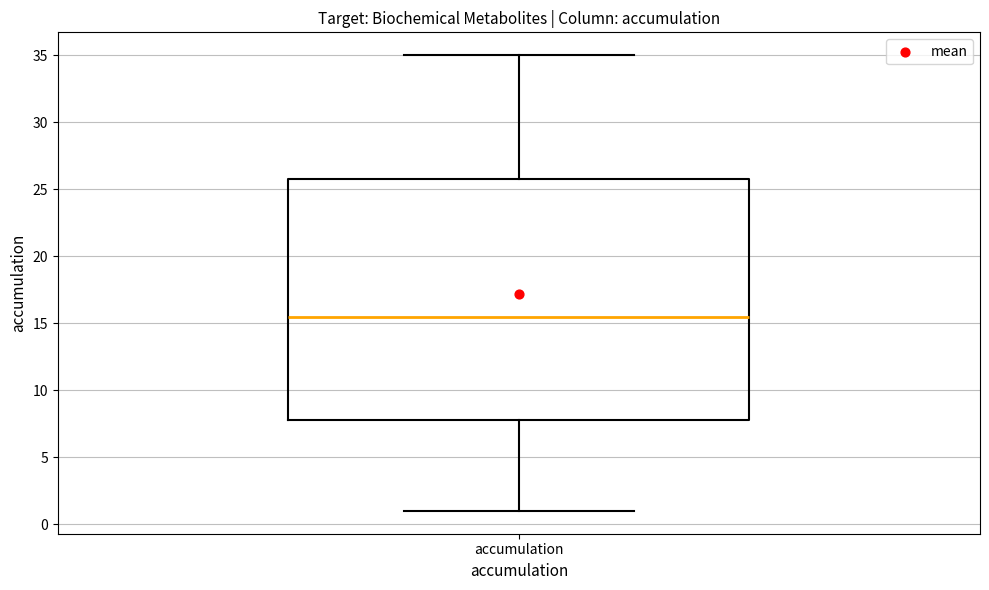

Transcribe this box plot: give where the median line is, the range the box spans, and where the two whiskers end, as read against the y-axis. The values are not printed on the chart, so give them approximately, as read against the axis.

median 15.5, box 8.0 to 26.0, whiskers 1.0 to 35.0